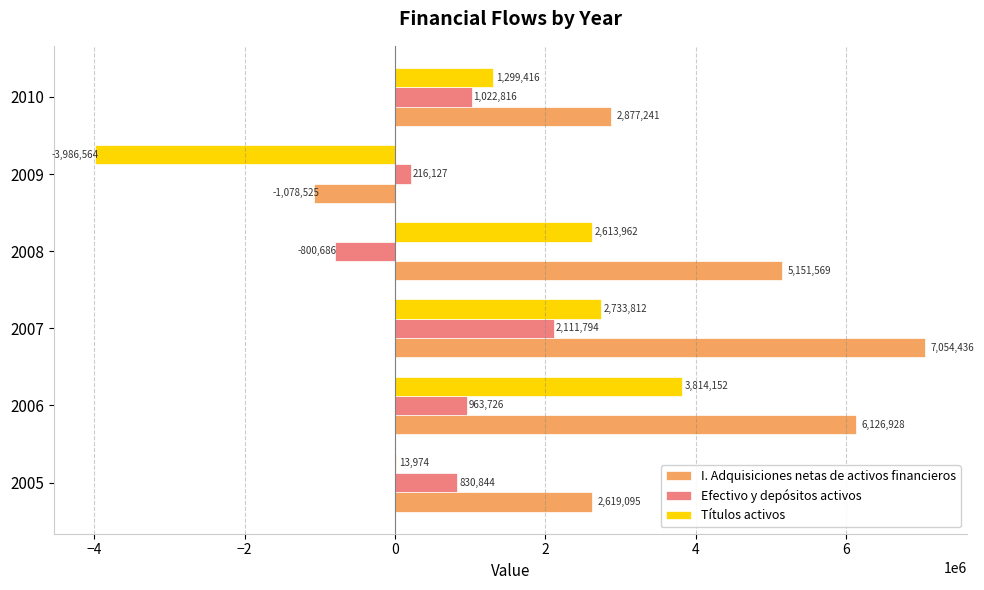

What value does the I. Adquisiciones netas de activos financieros series have at 2010?

2877241